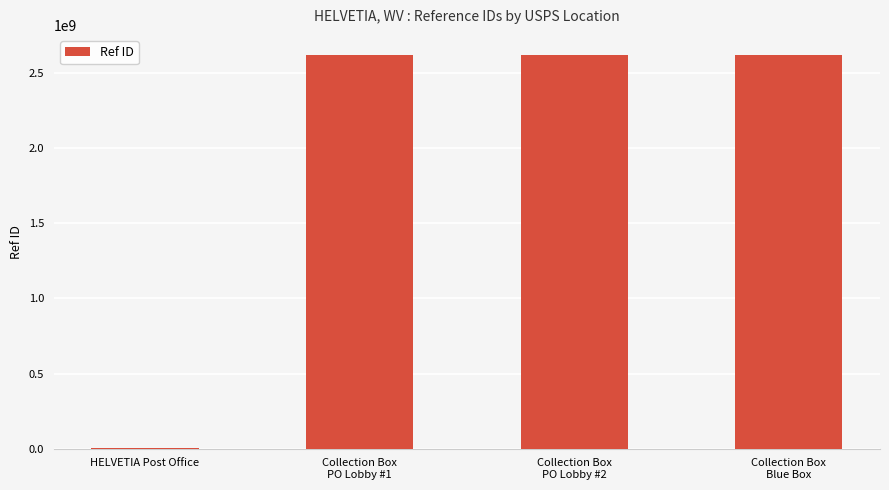

Count the number of categories in the chart.

4